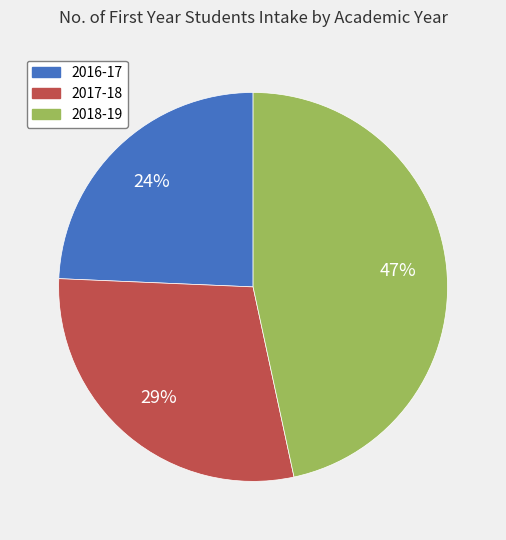

To the nearest percent, what percentage of the pie is 2016-17?

24%